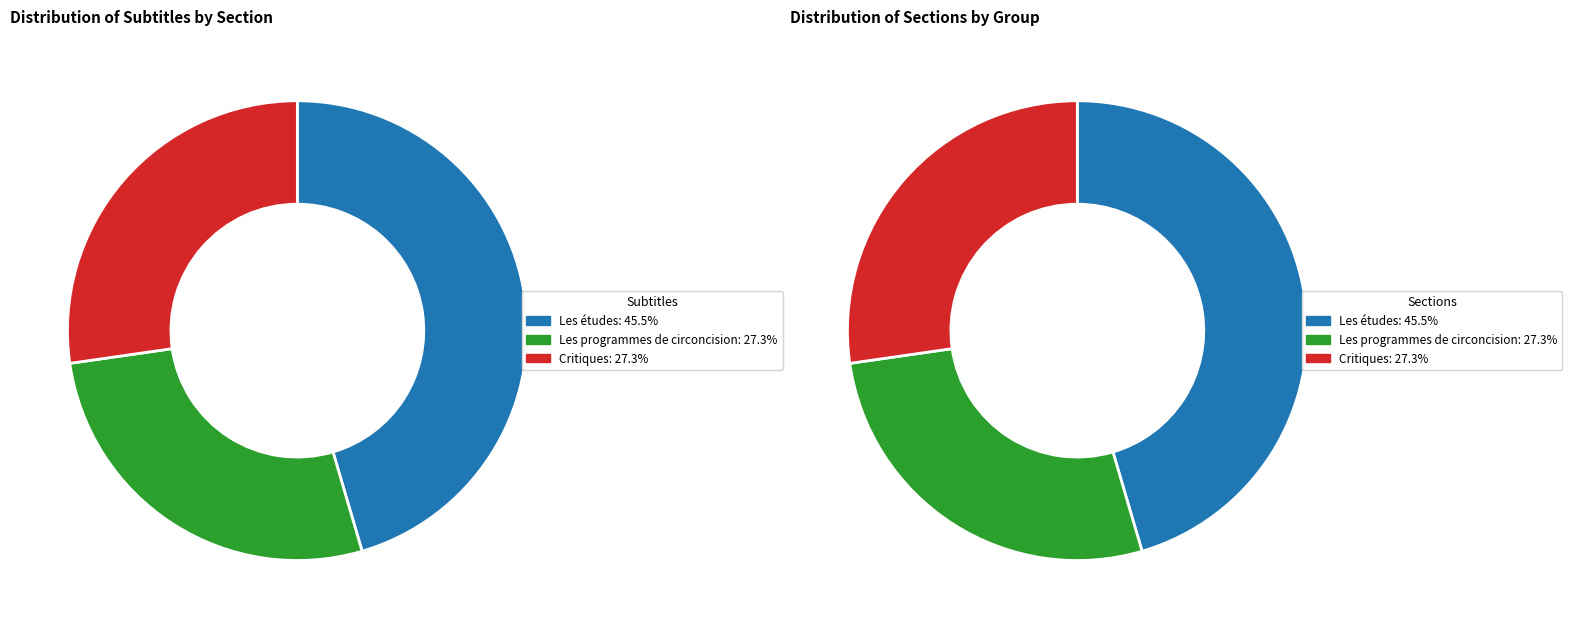

Between Les études and Les programmes de circoncision, which is larger?

Les études